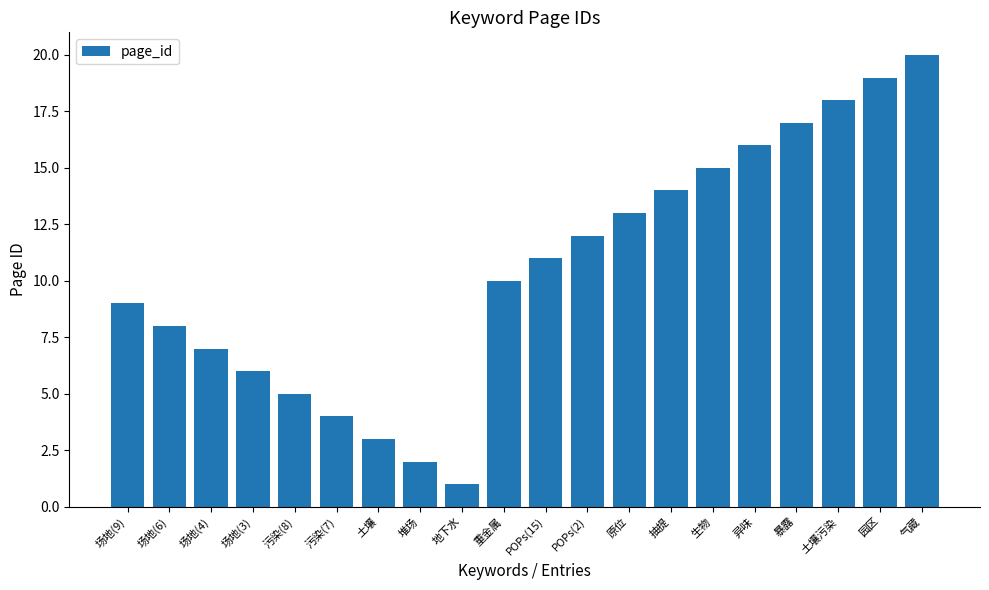

Rank the categories by value from highest to lowest.

气藏, 园区, 土壤污染, 暴露, 异味, 生物, 抽提, 原位, POPs(2), POPs(15), 重金属, 场地(9), 场地(6), 场地(4), 场地(3), 污染(8), 污染(7), 土壤, 堆场, 地下水